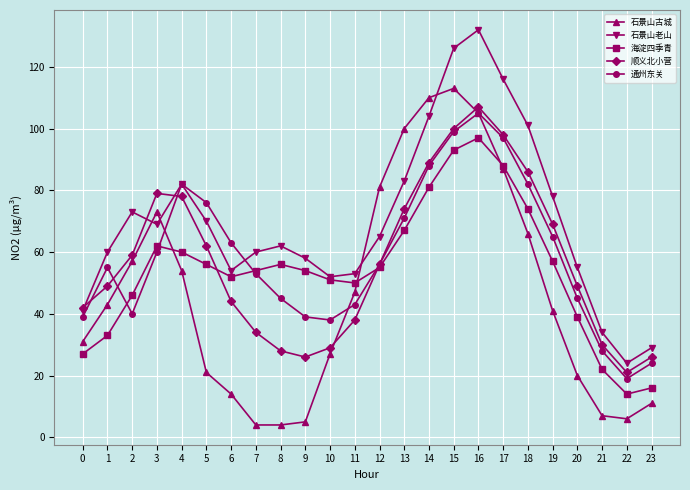

What is the sum of the 顺义北小营 values at 11 and 2?

97